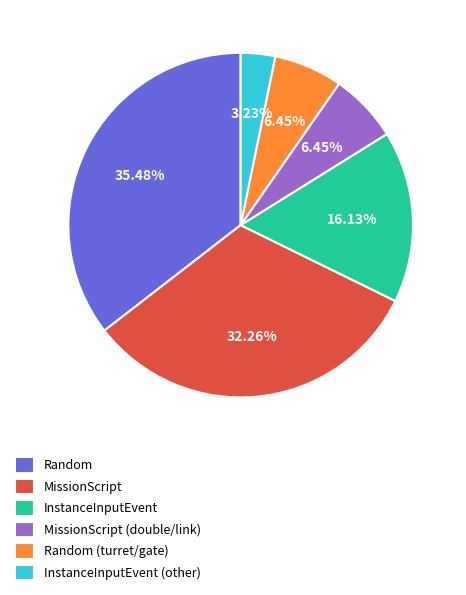

Which slice is the largest?

Random